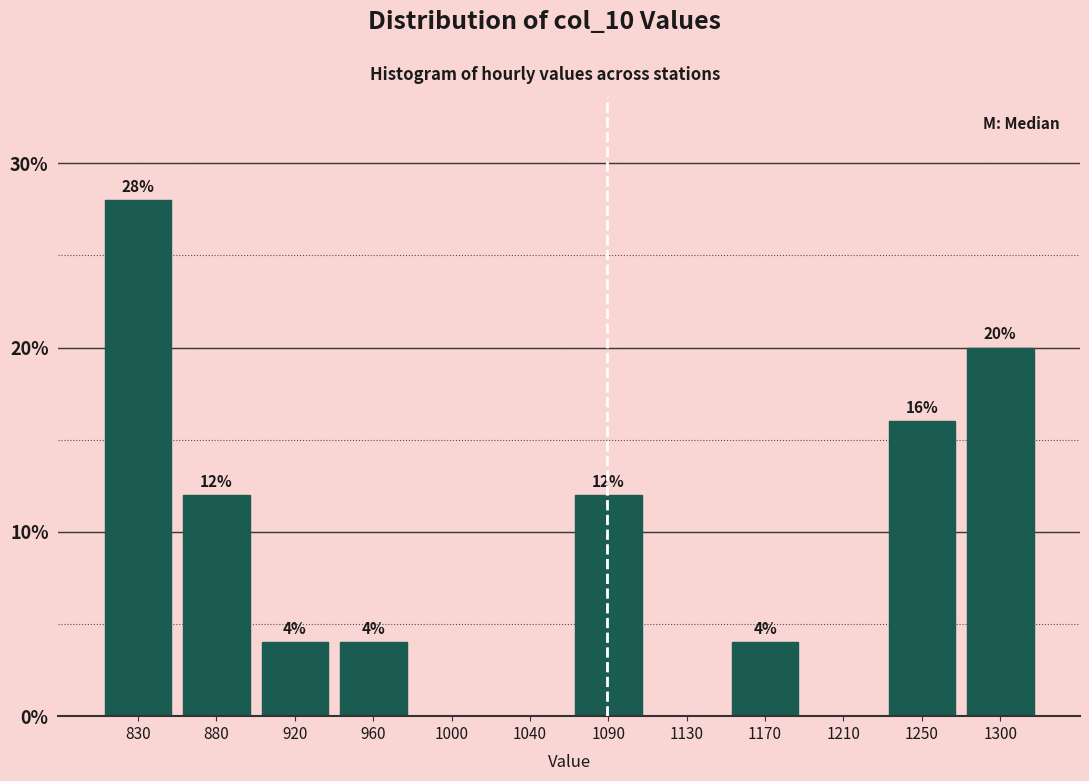

Reading left to right, extract all data points from this chart.

830=28.0	880=12.0	920=4.0	960=4.0	1000=0.0	1040=0.0	1090=12.0	1130=0.0	1170=4.0	1210=0.0	1250=16.0	1300=20.0